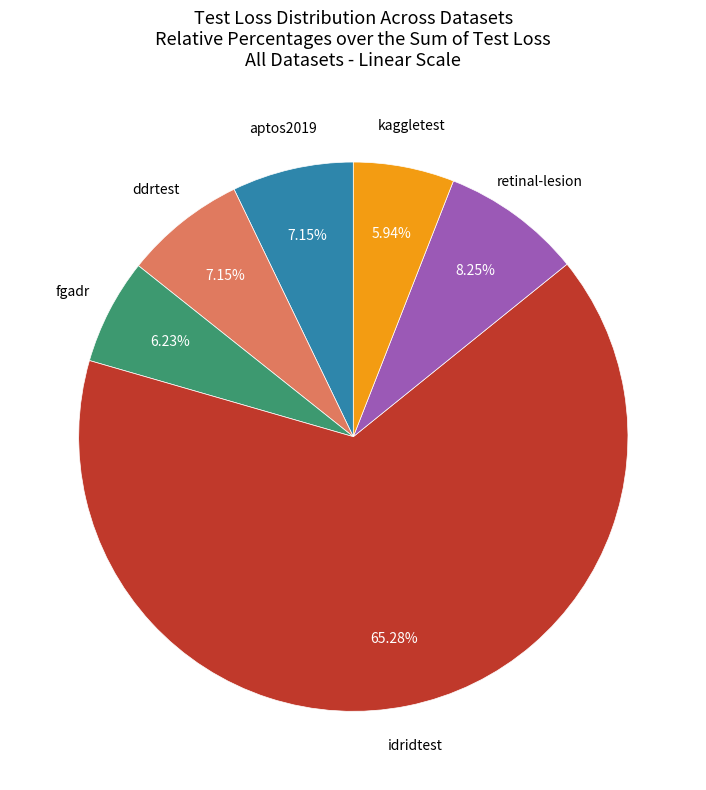

Count the number of slices in the pie.

6